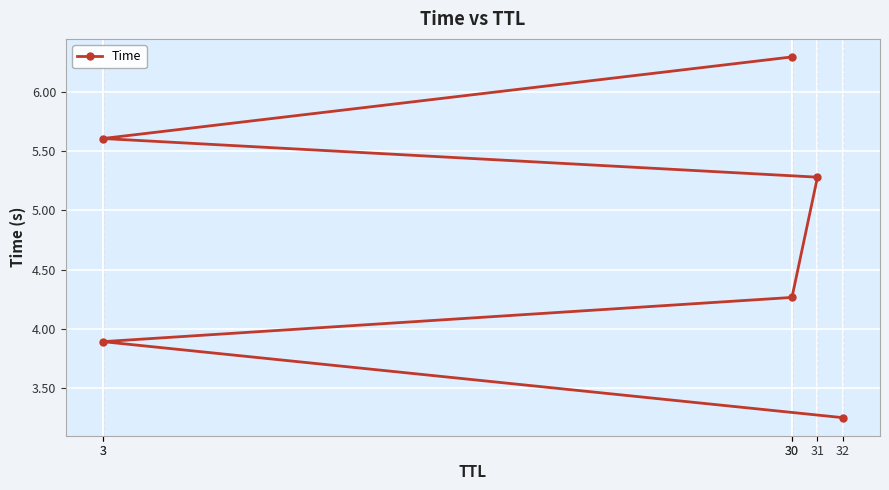

Reading left to right, transcribe all the data shown in this chart.

3.2	3.9	4.3	5.3	5.6	6.3